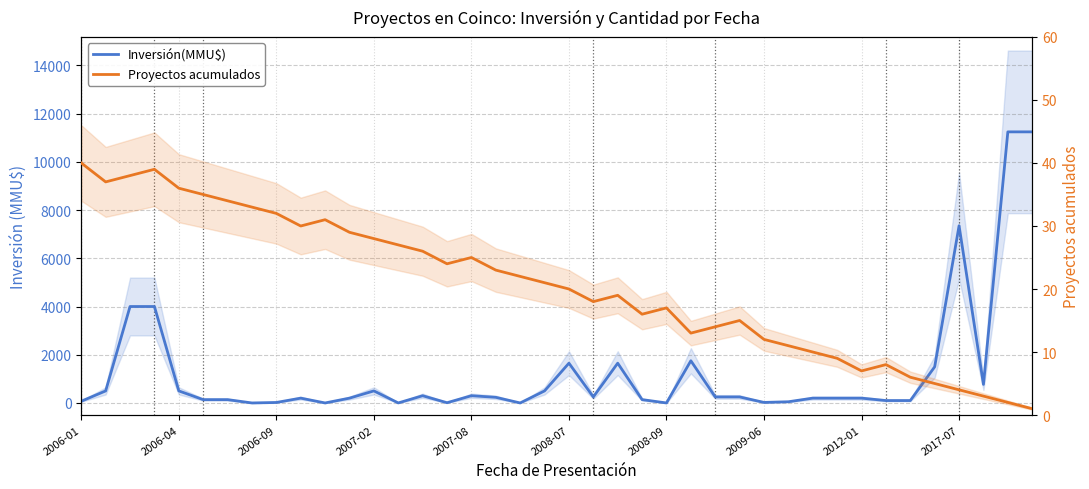

What is the difference between the highest and lowest values at 2006-04?

463